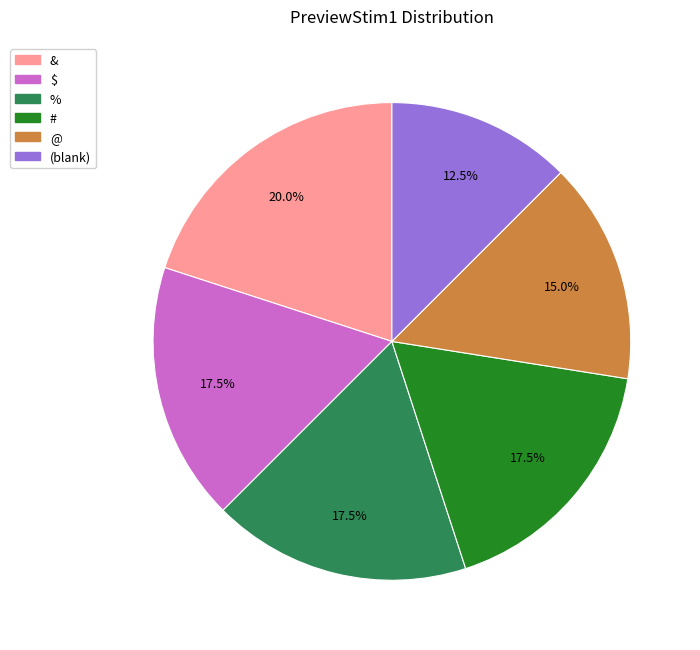

Is there a majority slice in this chart?

No